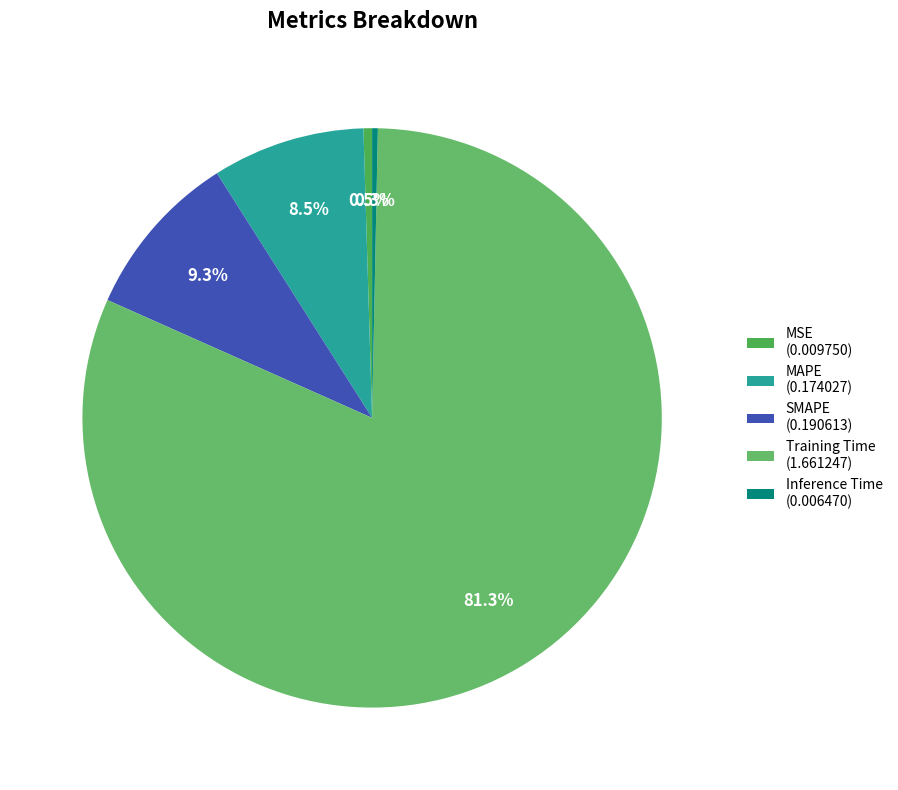

To the nearest percent, what is the difference between the SMAPE and MSE slice percentages?

9%